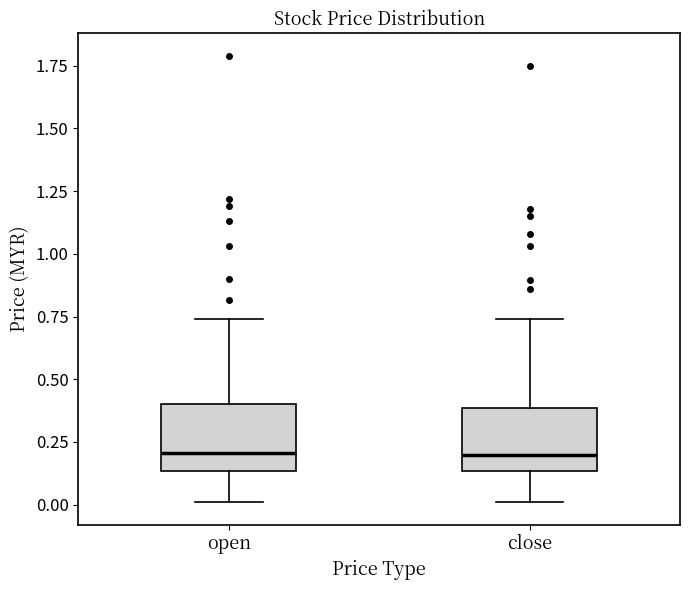

Reading left to right, transcribe this box plot: for each box, give where its median line is, the range the box spans, and where its two whiskers end, as read against the y-axis. The values are not printed on the chart, so give them approximately, as read against the axis.

open: median 0.20, box 0.15 to 0.40, whiskers 0.00 to 0.75
close: median 0.20, box 0.15 to 0.40, whiskers 0.00 to 0.75